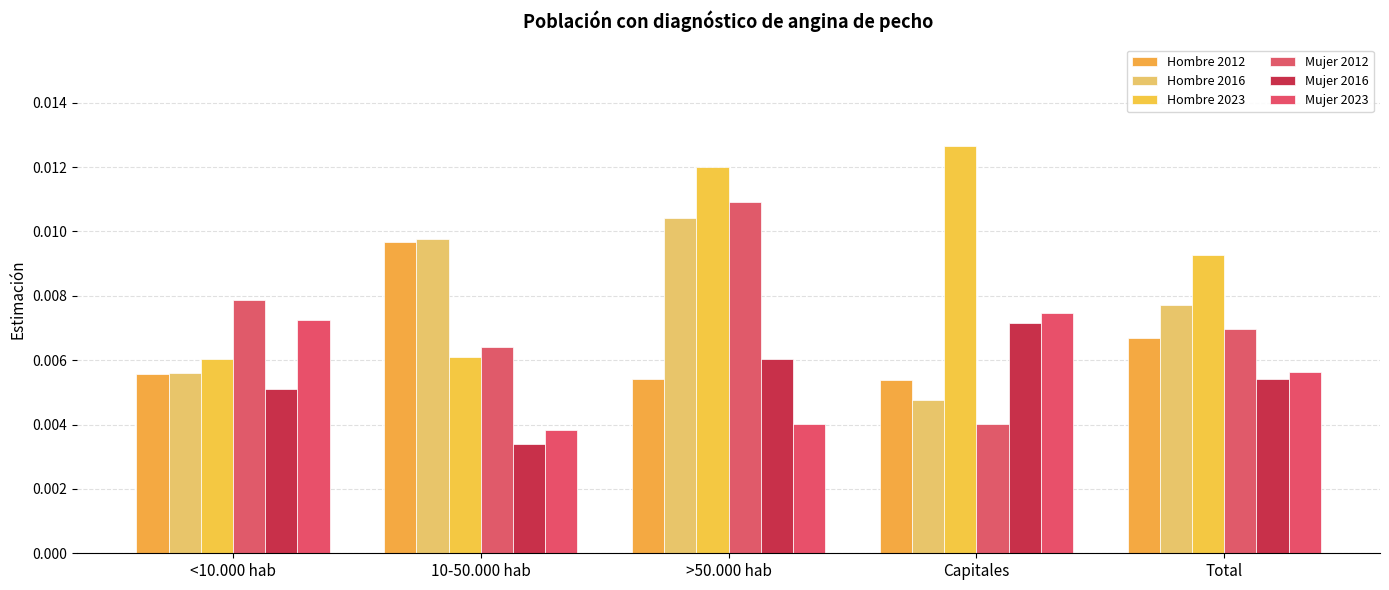

Is it true that Mujer 2023 equals 0.0 at Total?

True